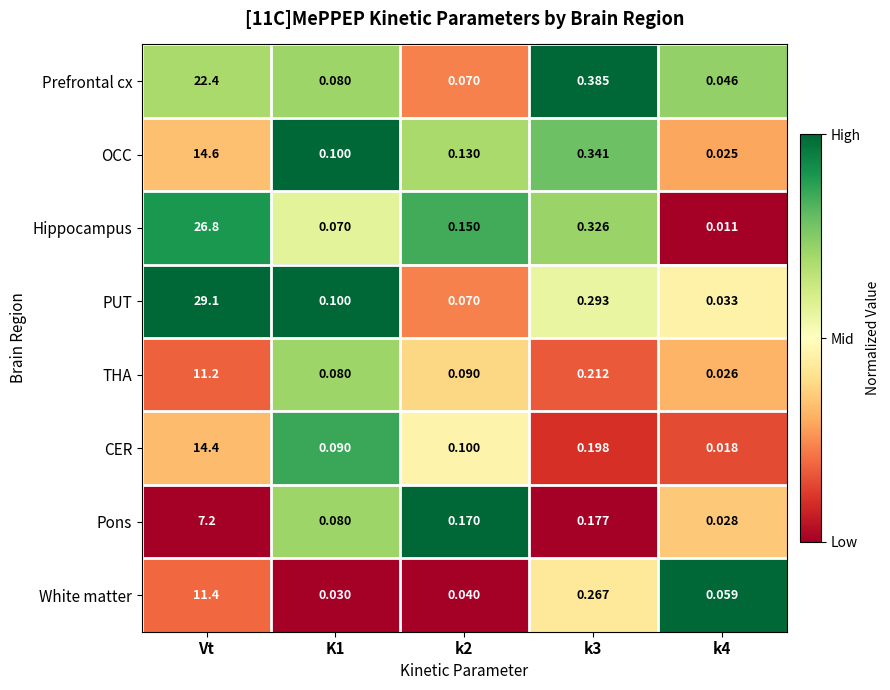

Which series changed the most between k2 and k3?

Prefrontal cx